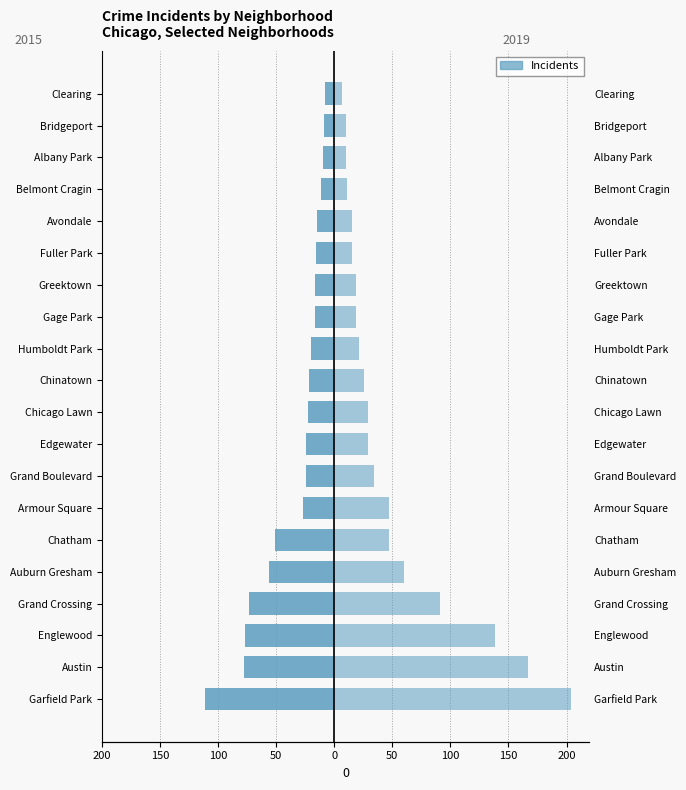

What is the difference between the second highest and minimum values in the 2019 series?

160